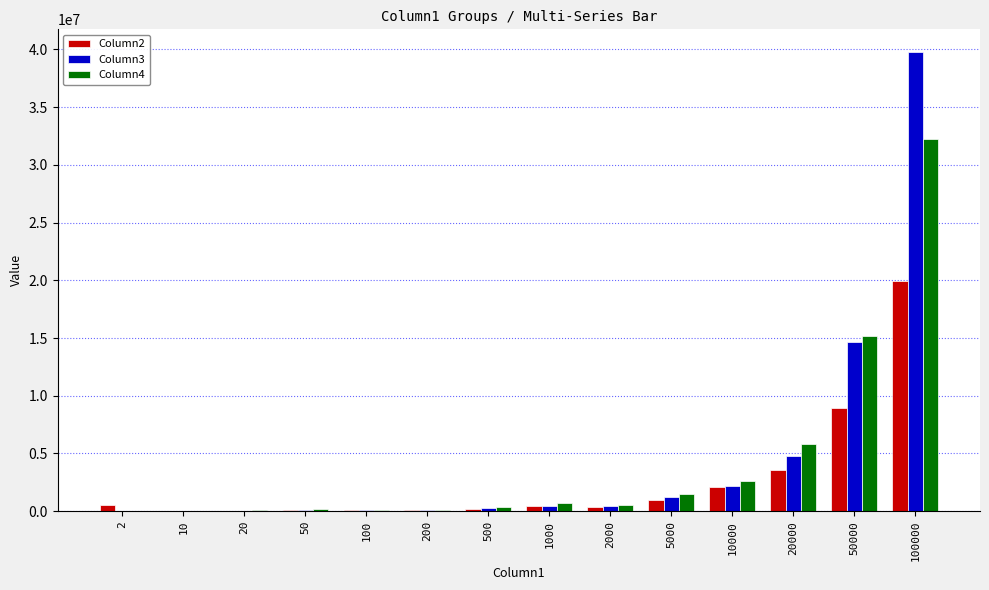

At which category is the sum across all series the highest?

100000